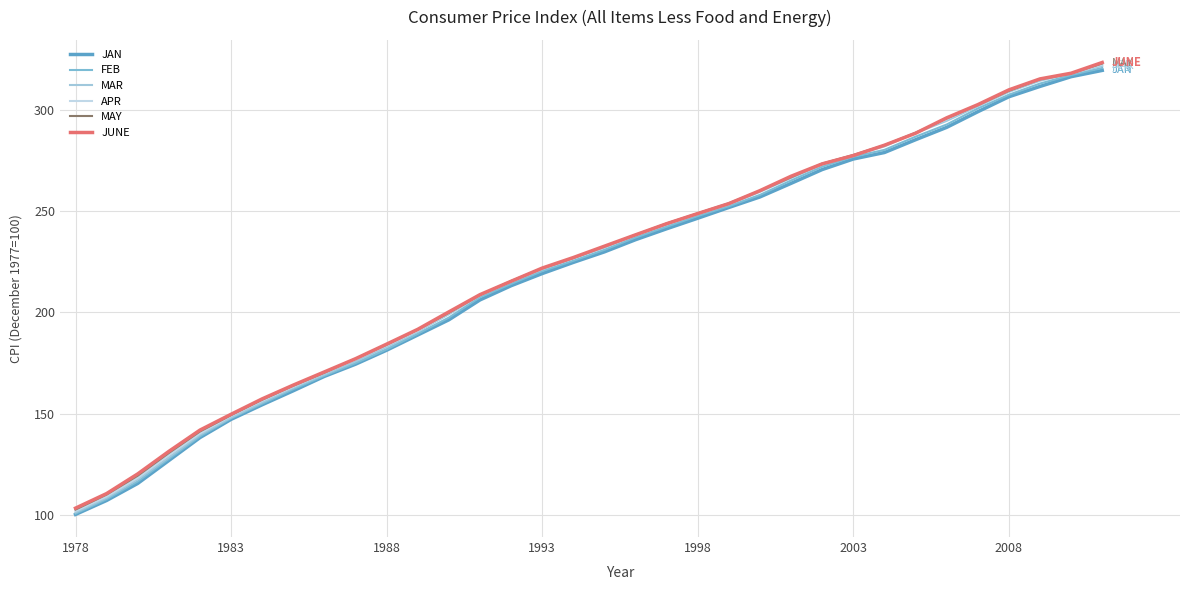

What is the difference between the second highest and minimum values in the JAN series?

215.9